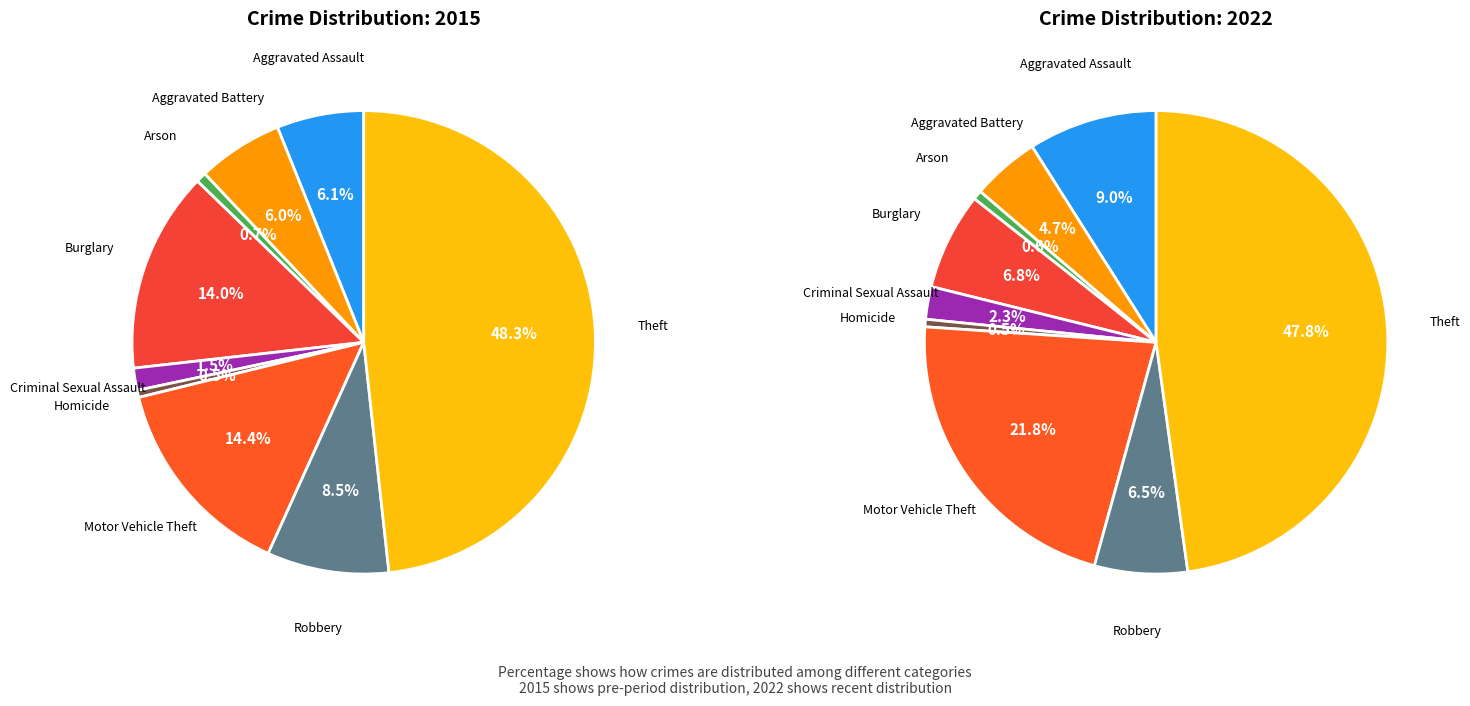

Which category has the smallest portion of the pie?

Homicide